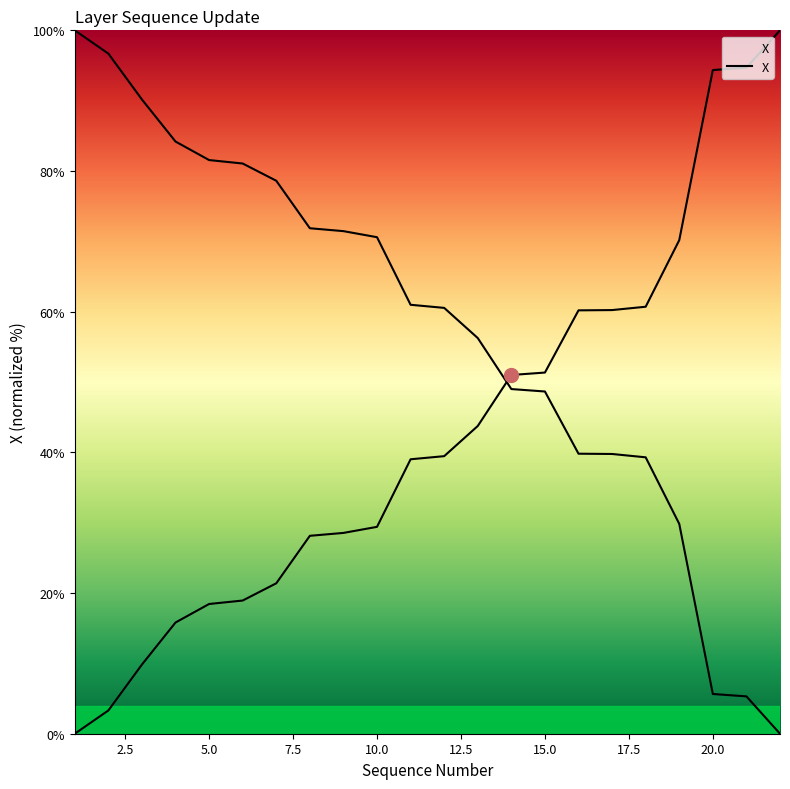

Is this an area chart (filled region under the line)?

No